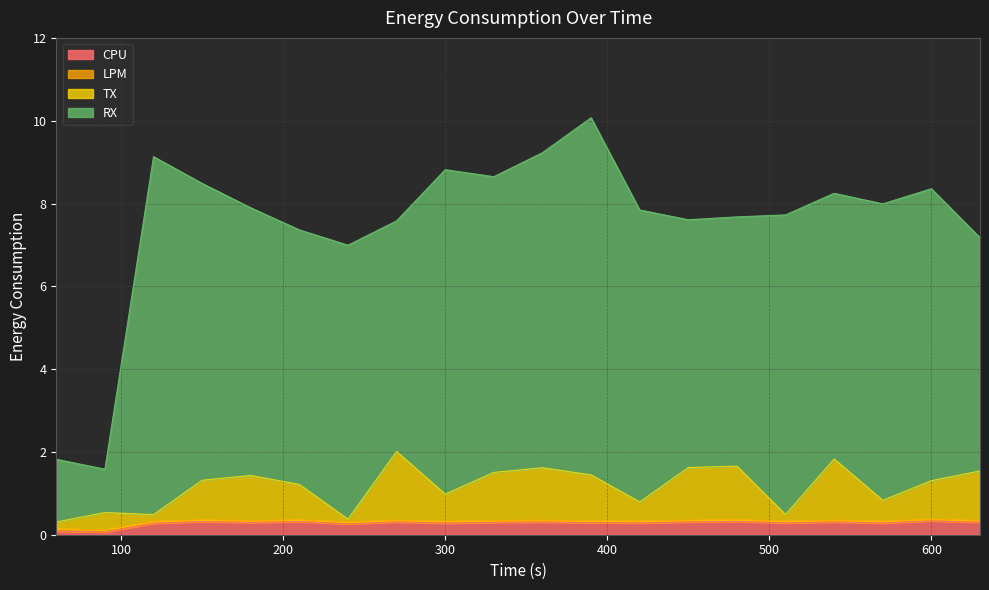

What is the highest value of the CPU series?

0.3